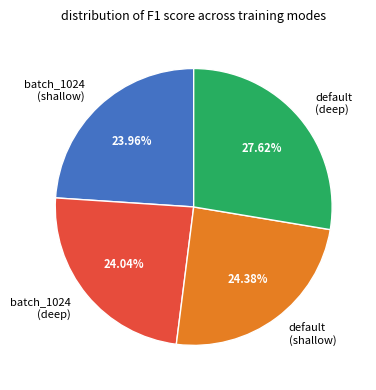

Which category has the biggest portion of the pie?

default (deep)